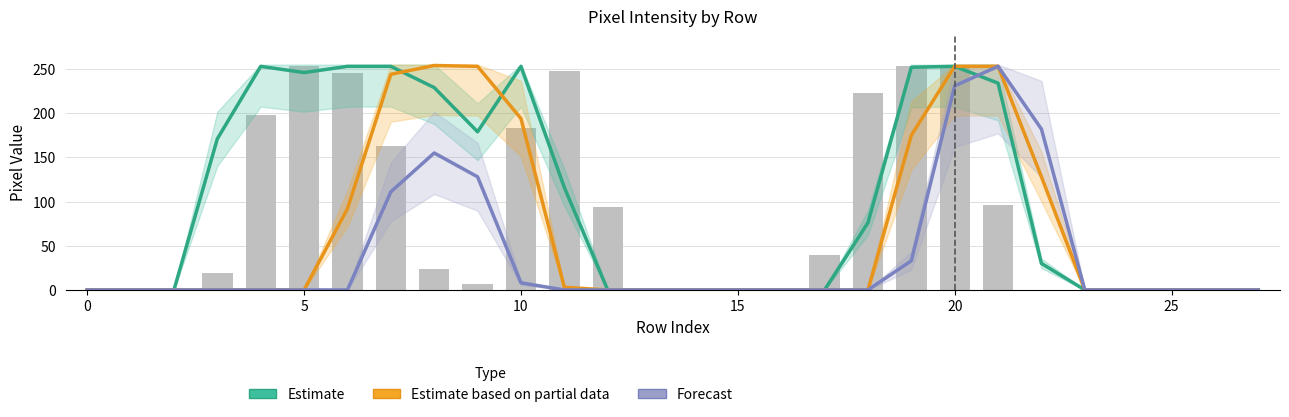

Reading left to right, what are all the values shown in this chart?

Estimate: 0	0	0	171	253	246	253	253	229	179	253	116	0	0	0	0	0	0	76	252	253	234	30	0	0	0	0	0
Estimate based on partial data: 0	0	0	0	0	0	92	244	254	253	194	3	0	0	0	0	0	0	0	175	253	253	128	0	0	0	0	0
Forecast: 0	0	0	0	0	0	0	111	155	128	8	0	0	0	0	0	0	0	0	33	231	253	182	0	0	0	0	0